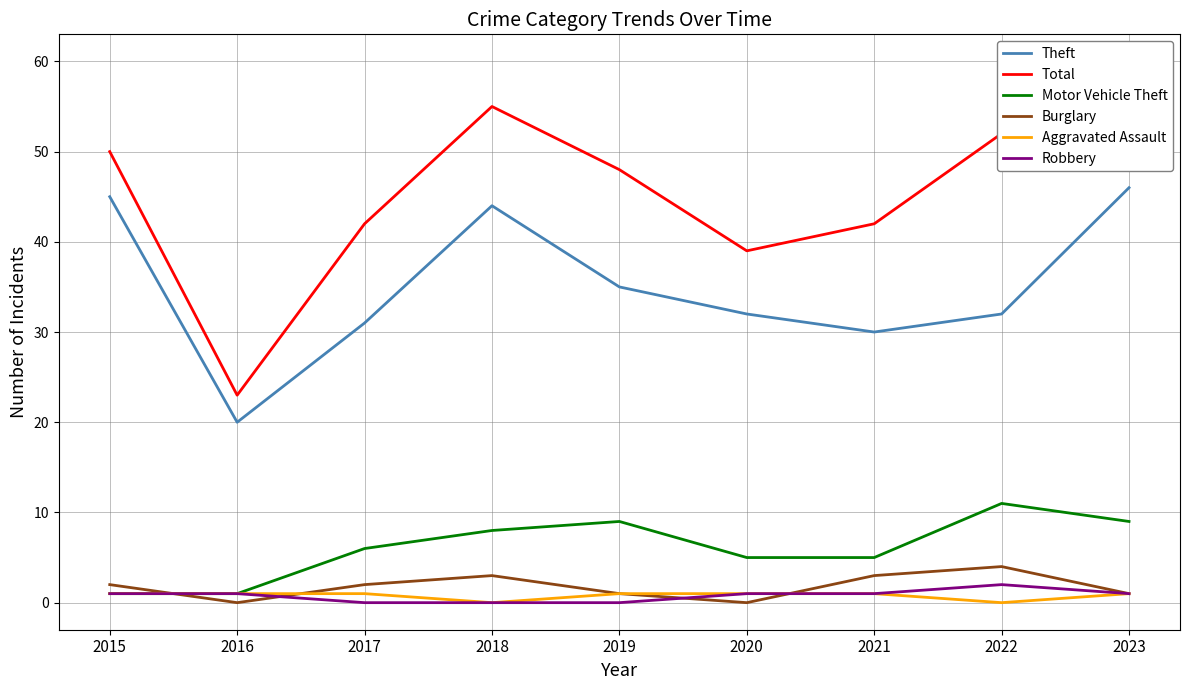

Is it true that Aggravated Assault equals 0 at 2022?

True